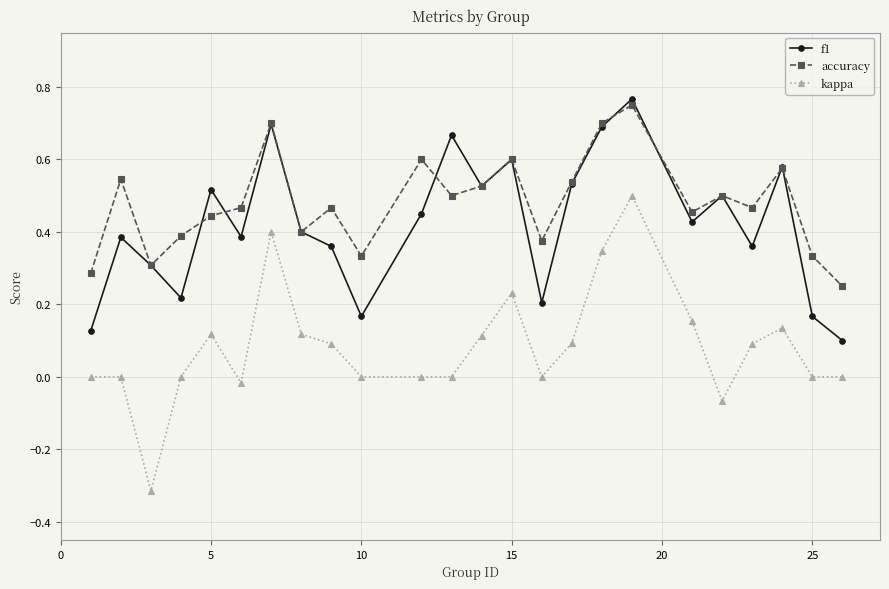

Which series has the largest total across all categories?

accuracy